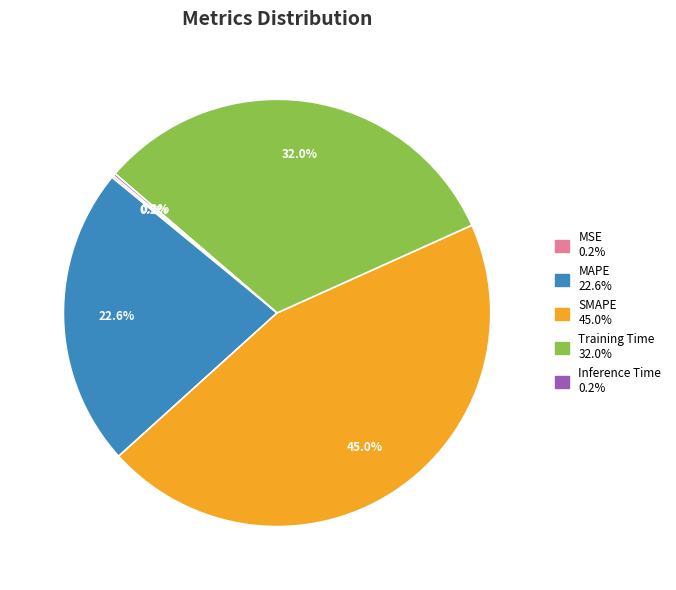

Is there a majority slice in this chart?

No